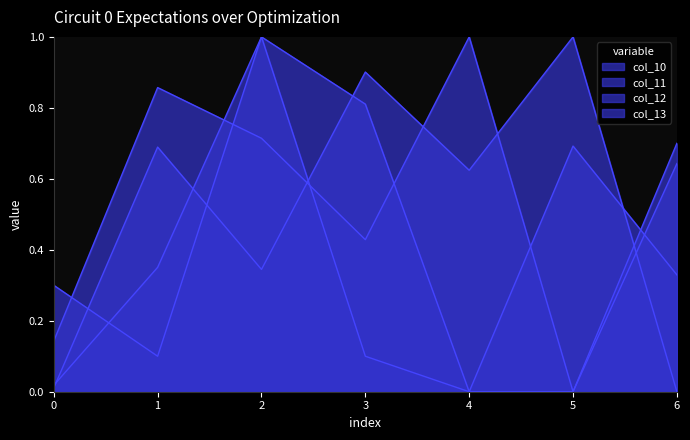

Which series has the largest total across all categories?

col_12